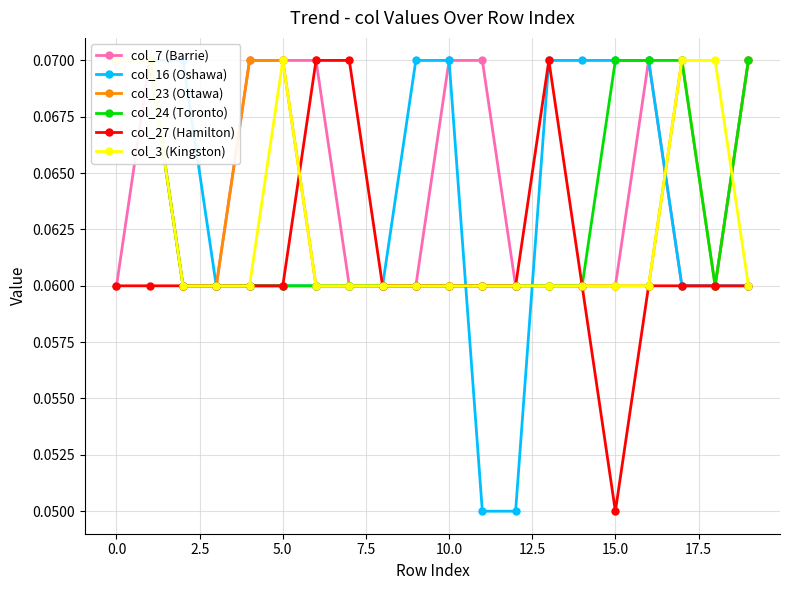

What is the value of the col_7 (Barrie) point at the 4th from the left?

0.1